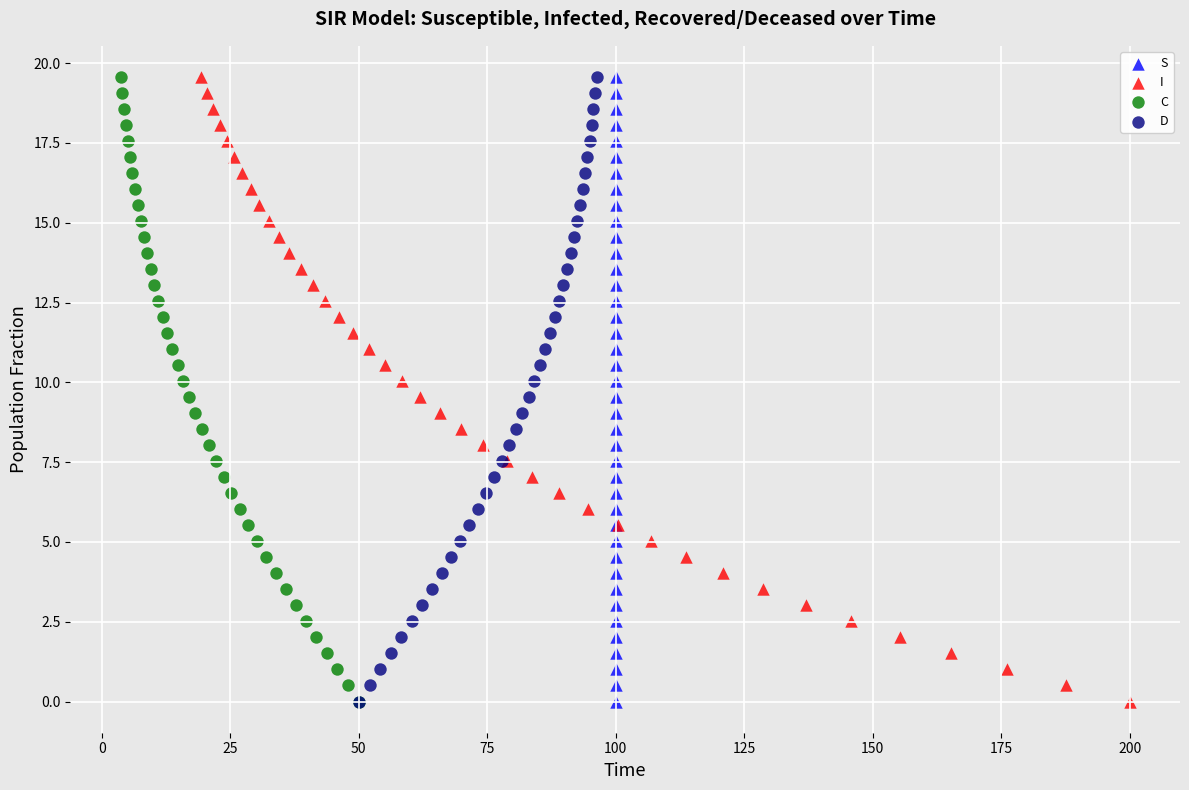

What are all the series names shown in the legend?

S, I, C, D